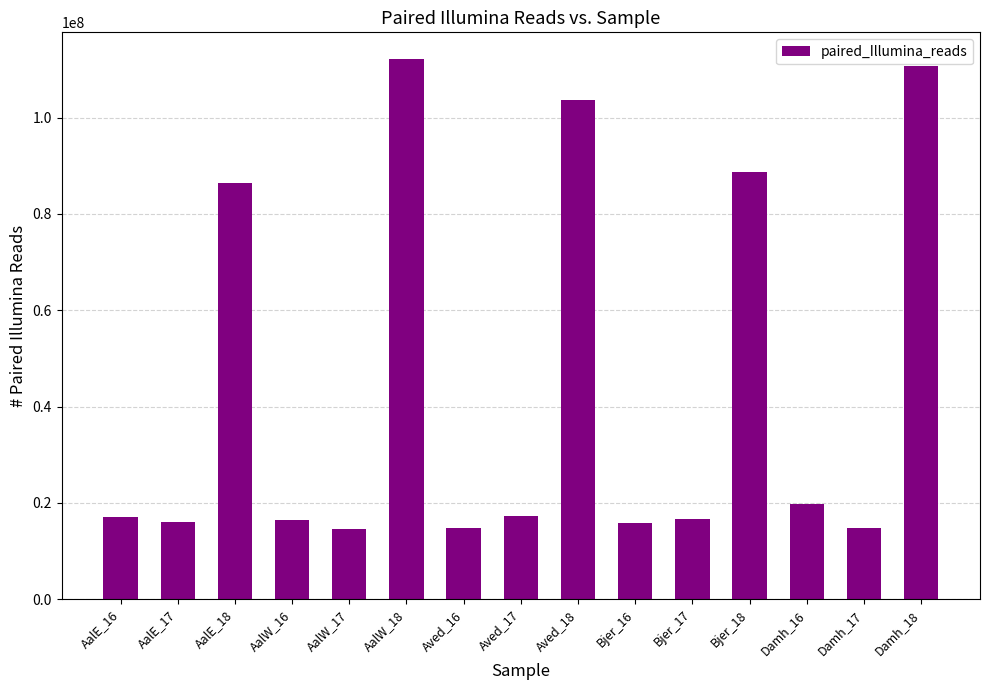

How many bars are there in total?

15